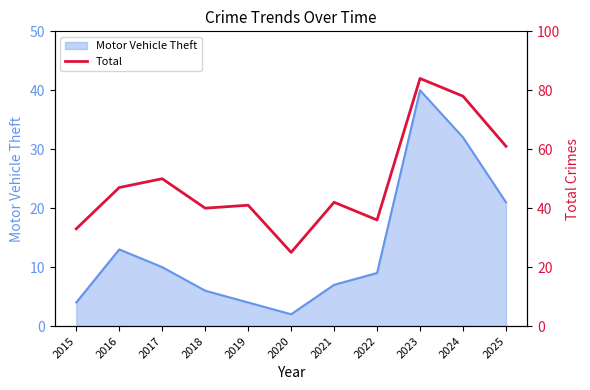

True or false: Motor Vehicle Theft has a value of 21 at 2025.

True